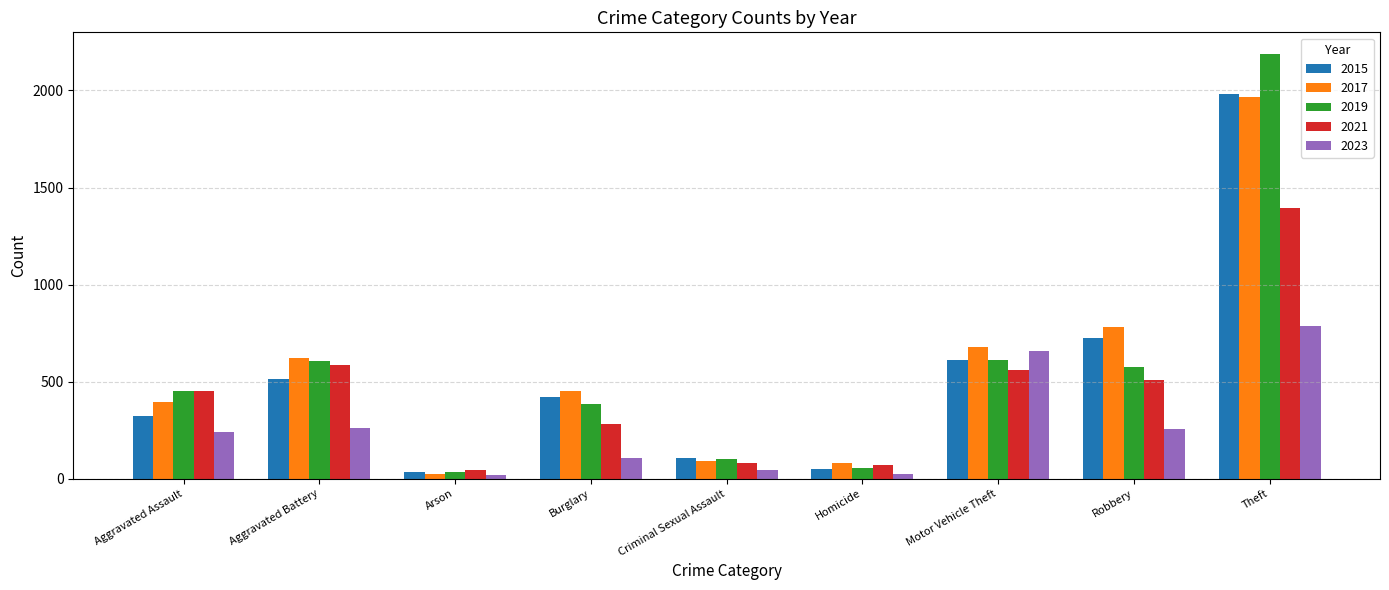

The 2015 series shows 1032 at Motor Vehicle Theft. True or false?

False